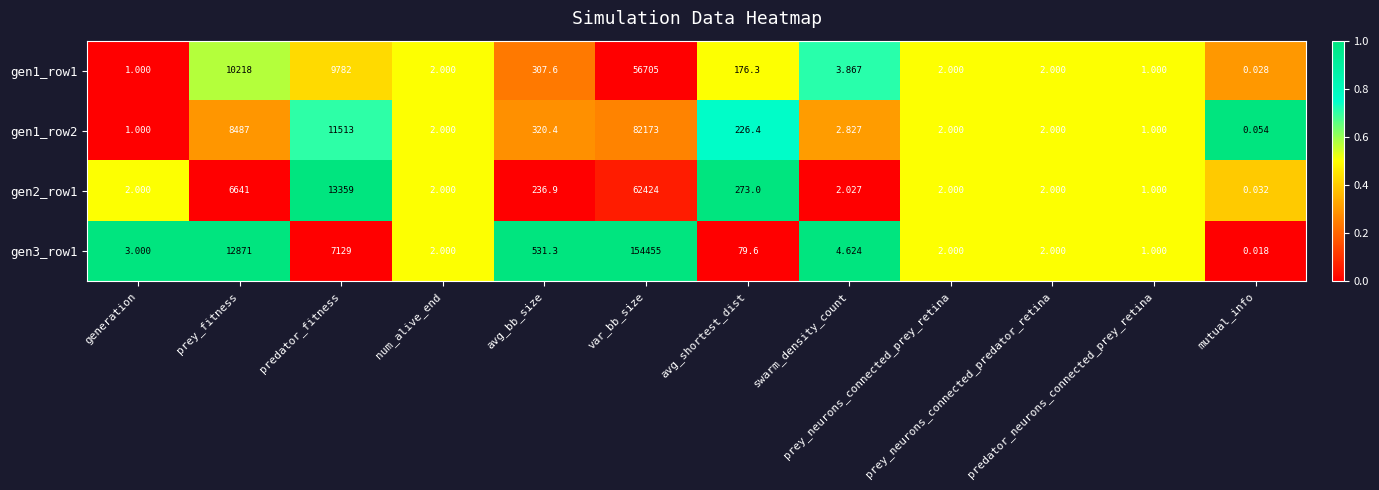

What is the total value across all series at avg_shortest_dist?

755.3